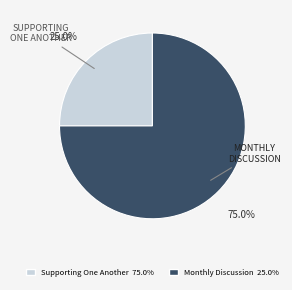

Is there any slice that represents more than half of the pie?

Yes